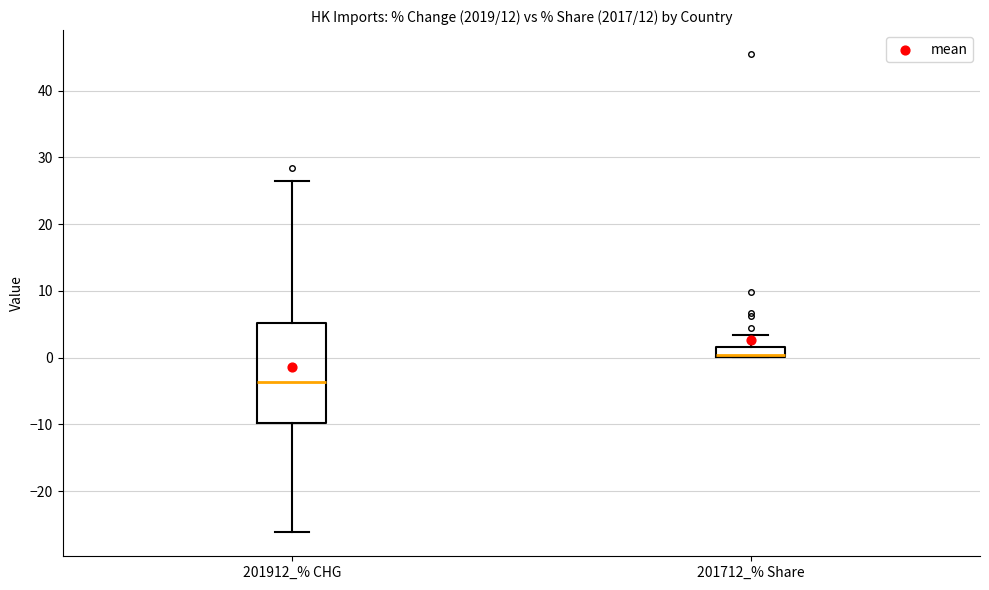

Comparing the boxes themselves (not the whiskers), which one is the tallest?

201912_% CHG